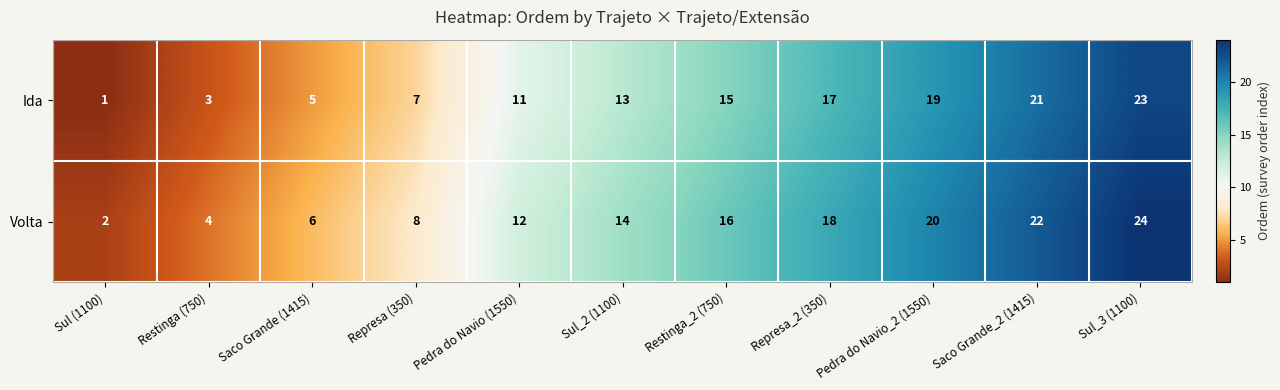

Which label corresponds to the smallest value in the chart?

Sul (1100)